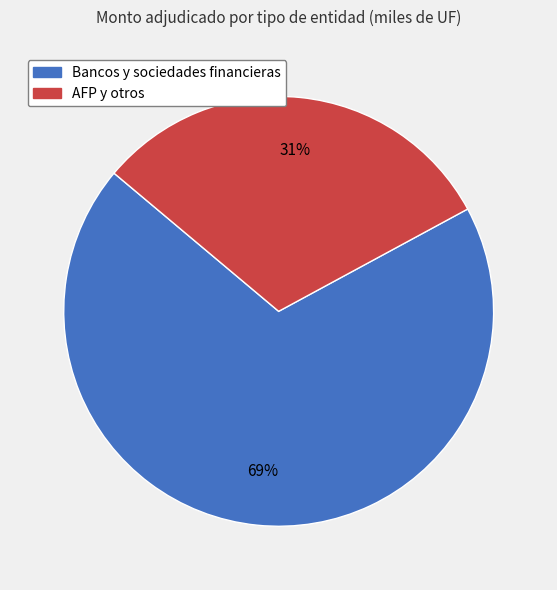

Is there any slice that represents more than half of the pie?

Yes